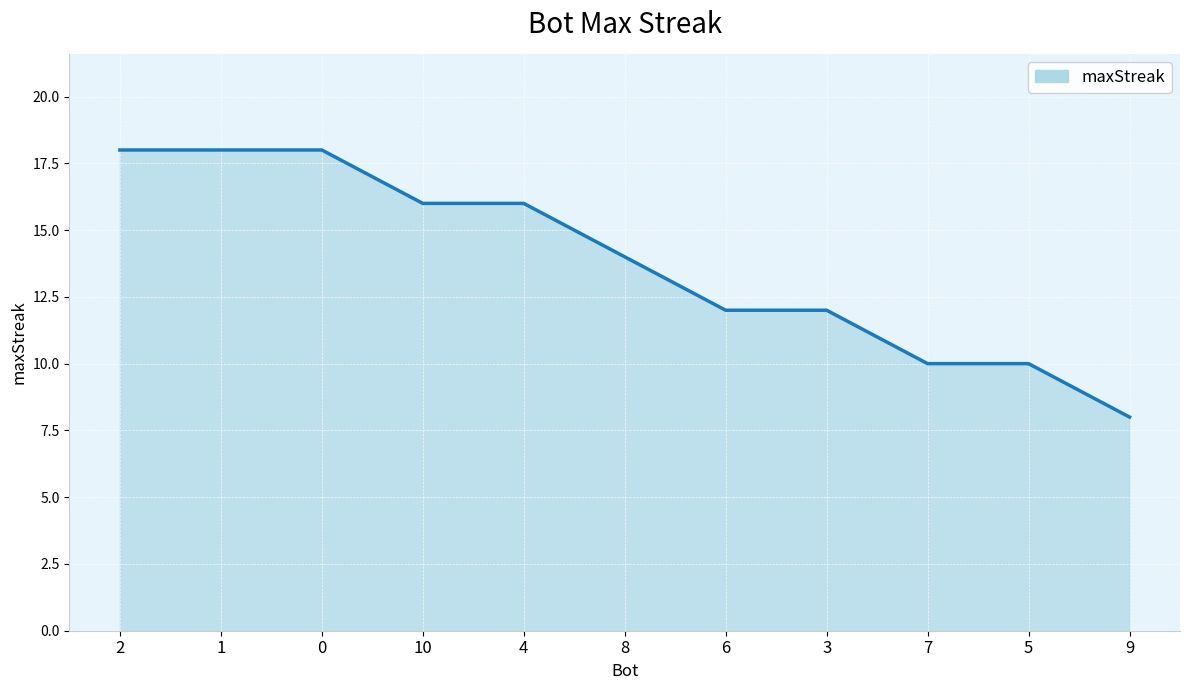

True or false: the data shows 18 at 2.

True